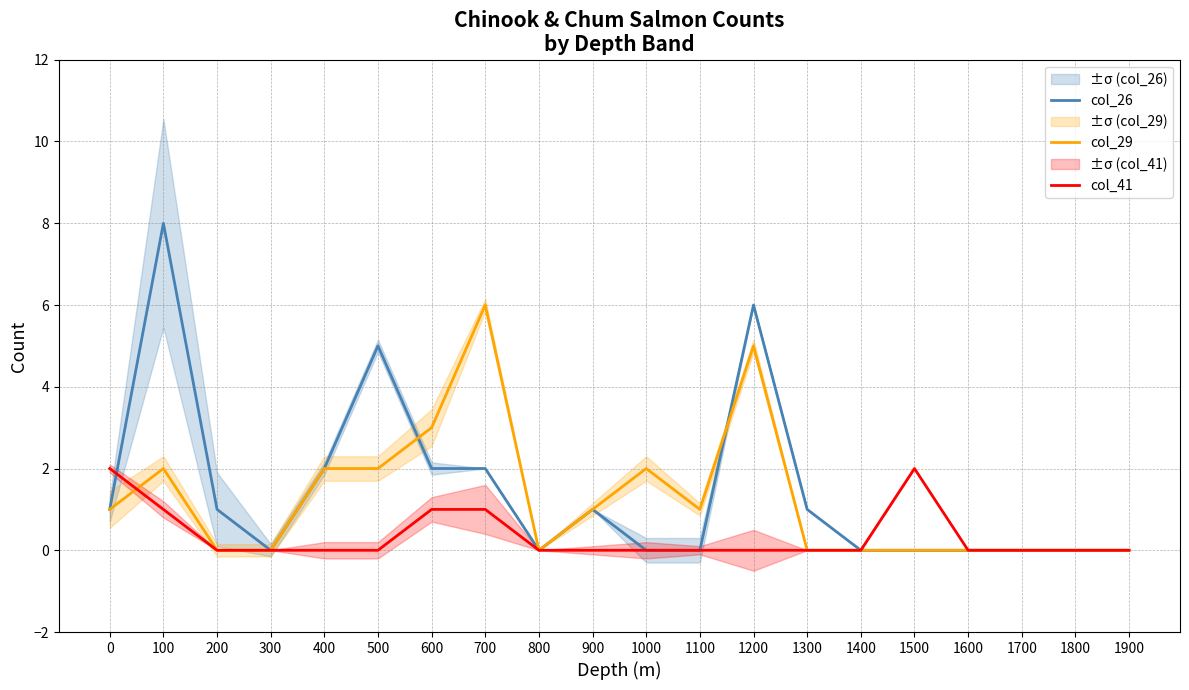

Rank the series at 800 from lowest to highest value.

col_26, col_29, col_41